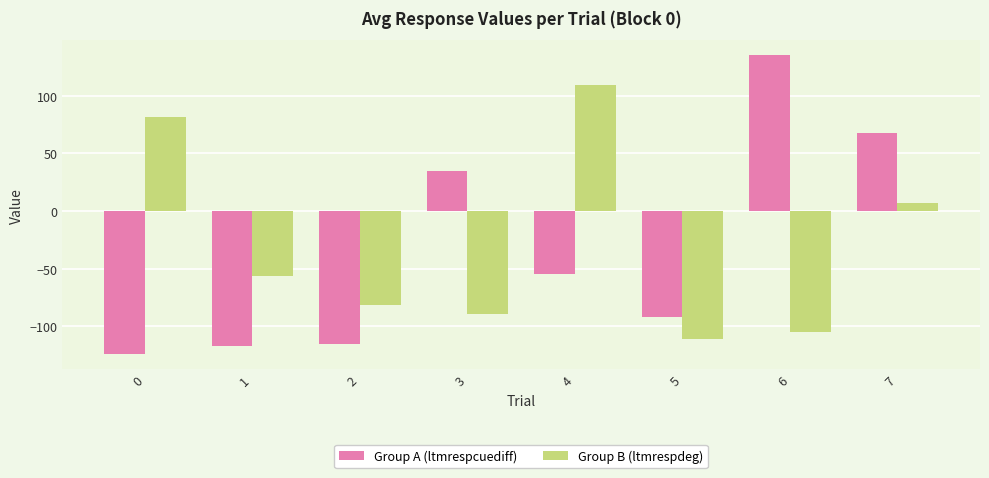

How many bars are there in each group?

2